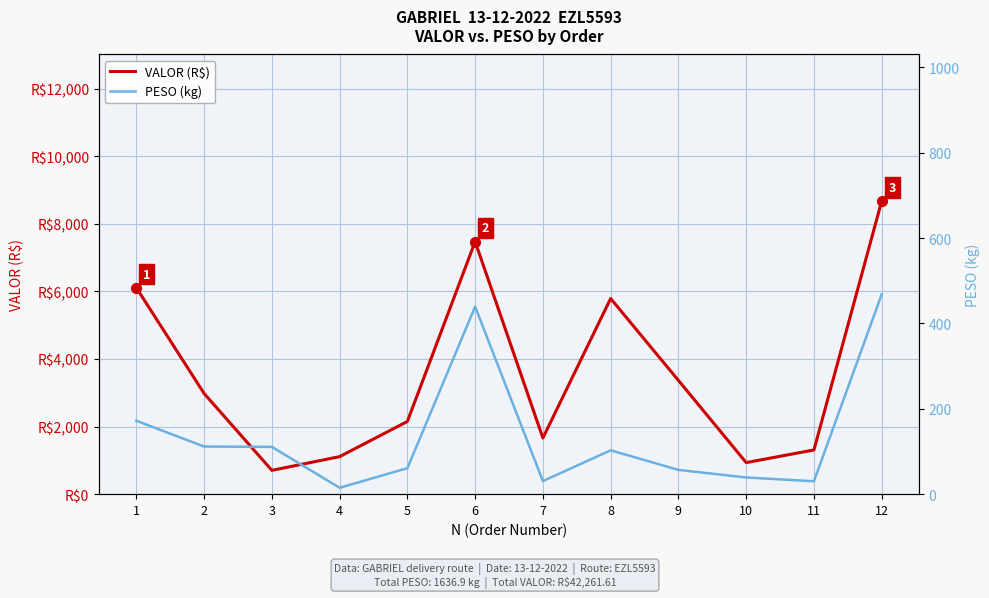

Where is the first local maximum for VALOR (R$)?

6